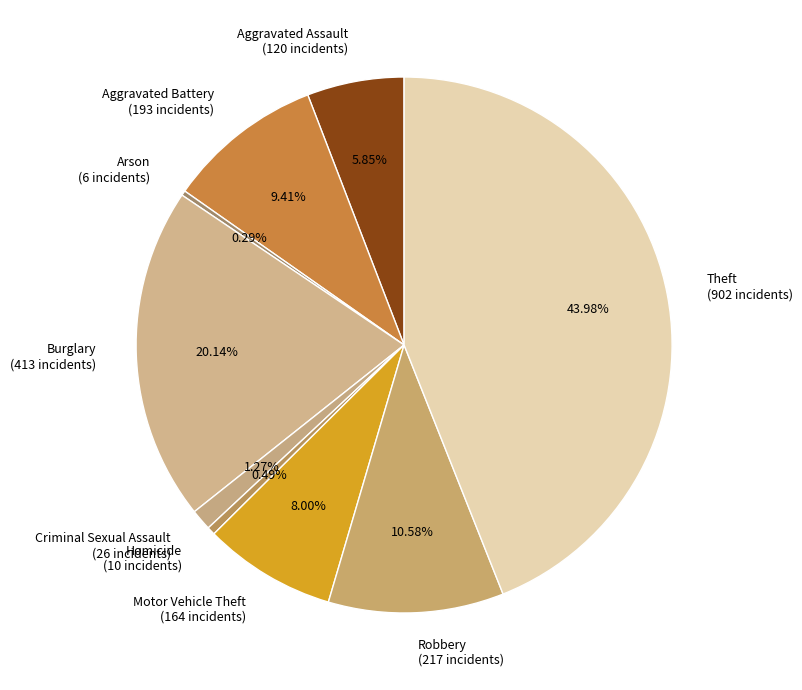

How many segments does this pie chart have?

9